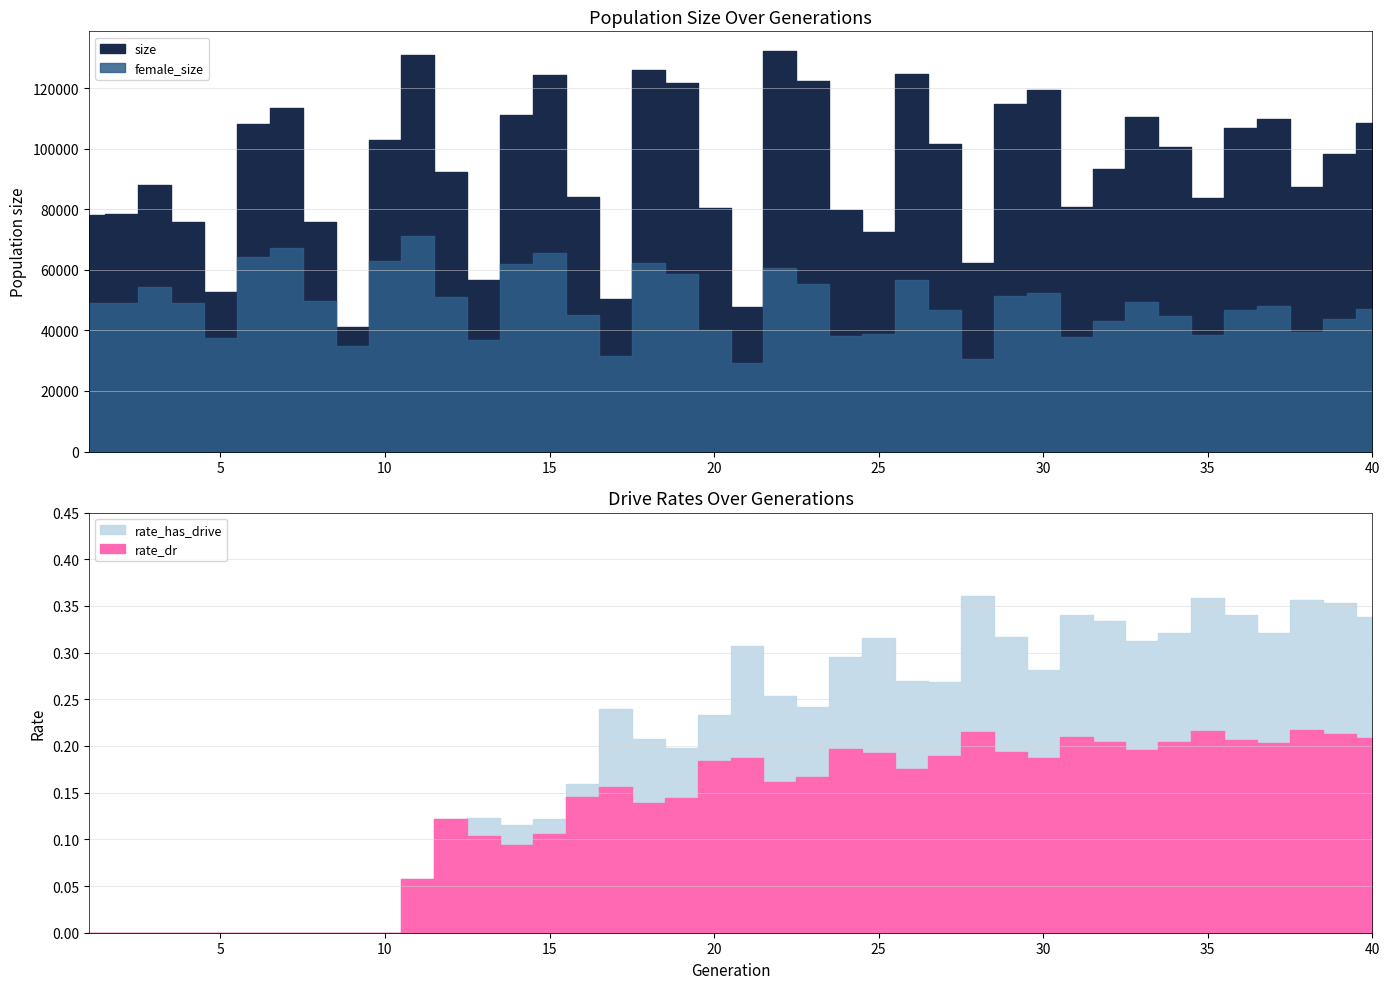

List the labels in order of rate_dr value, largest first.

38, 35, 28, 39, 31, 40, 36, 32, 34, 37, 24, 33, 29, 25, 27, 30, 21, 20, 26, 23, 22, 17, 16, 19, 18, 12, 15, 13, 14, 11, 1, 2, 3, 4, 5, 6, 7, 8, 9, 10